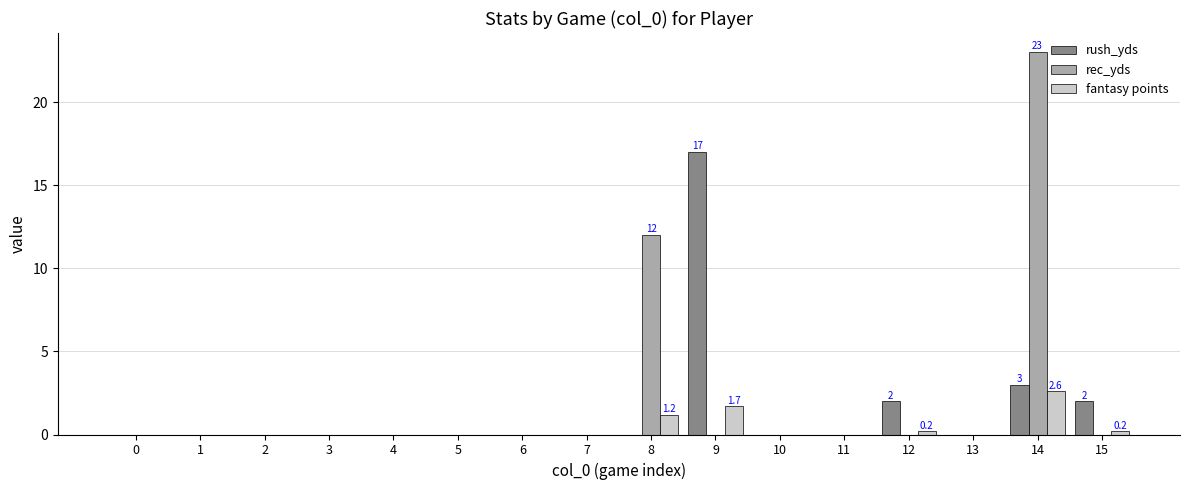

At which category is the sum across all series the highest?

14